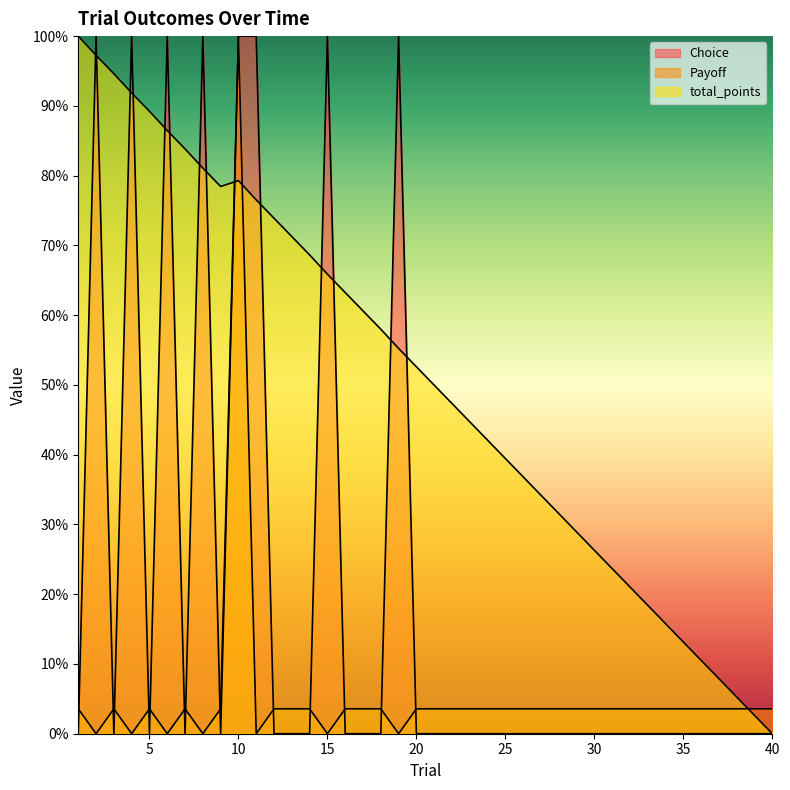

Which series has the largest range (max minus min)?

Choice